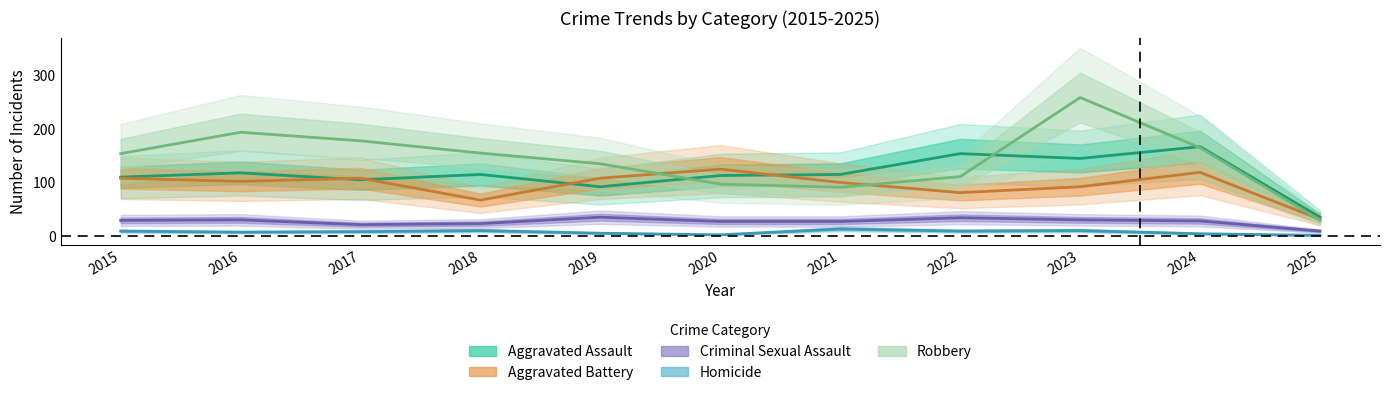

What is the difference between the maximum and minimum values in the Criminal Sexual Assault series?

26